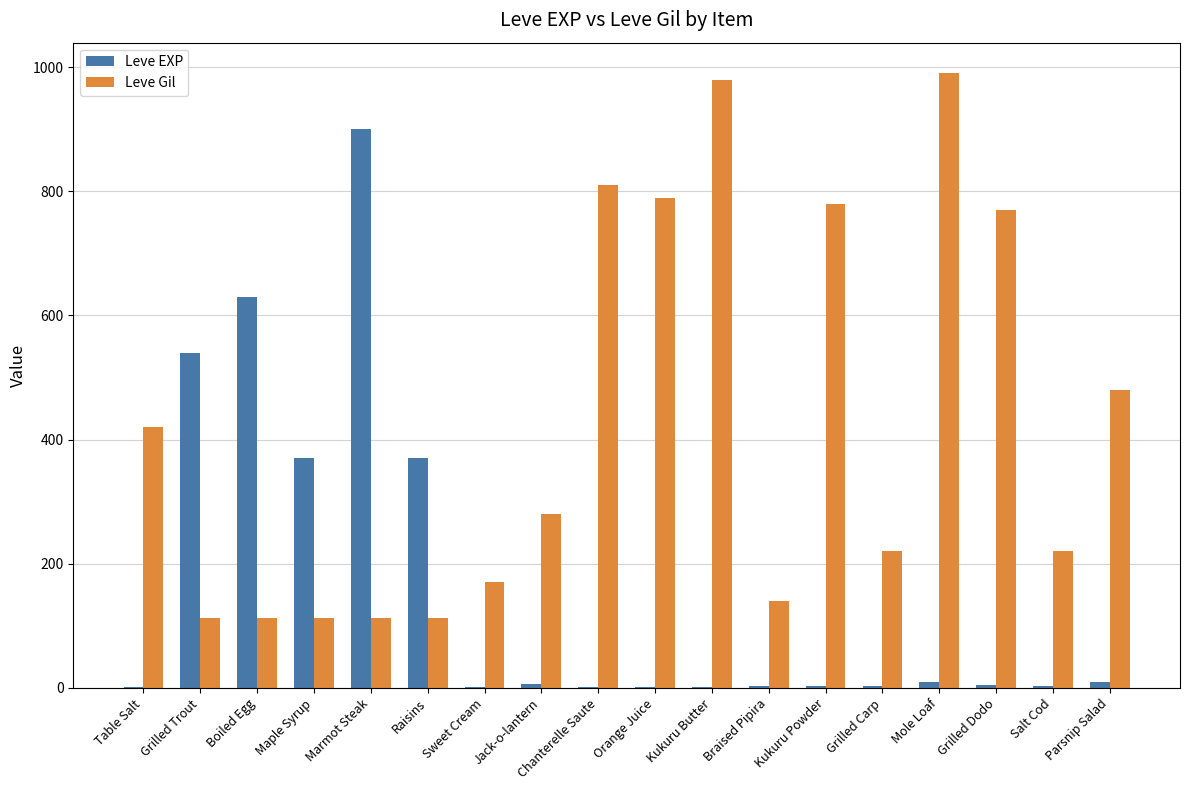

What is the greatest value displayed?

990